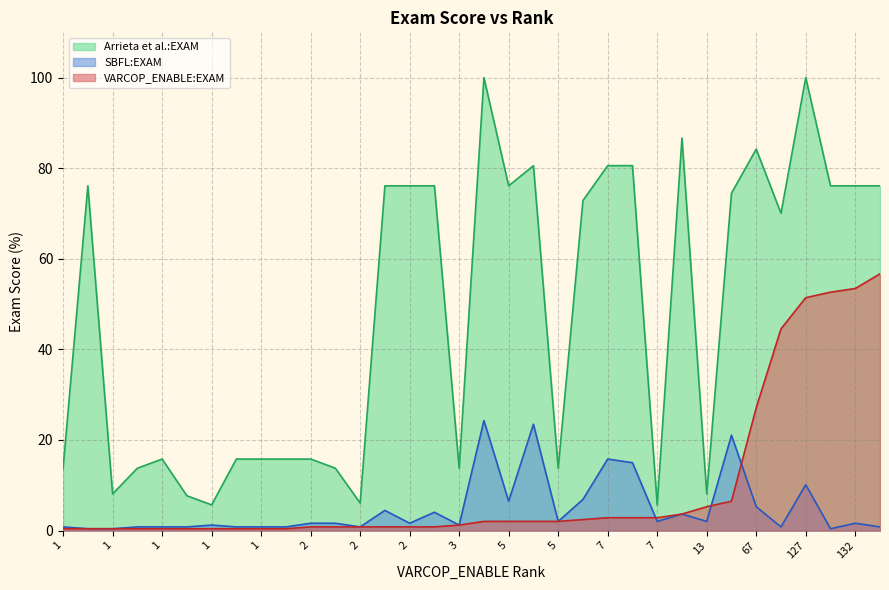

What is the maximum value shown in the chart?

100.0